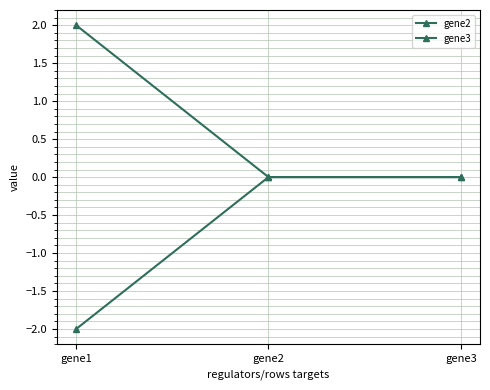

Does the chart have visible grid lines?

Yes